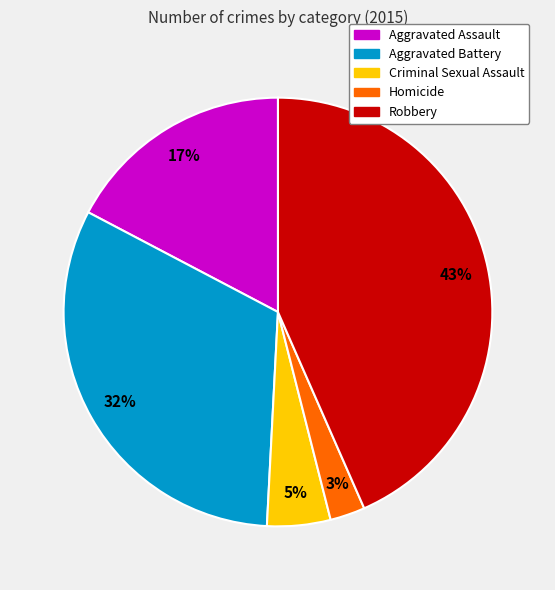

Is the sum of Homicide and Aggravated Battery greater than half?

No